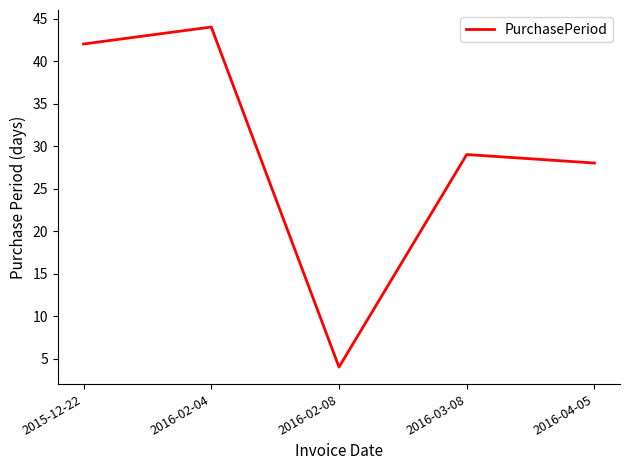

List the labels in order of value, largest first.

2016-02-04, 2015-12-22, 2016-03-08, 2016-04-05, 2016-02-08